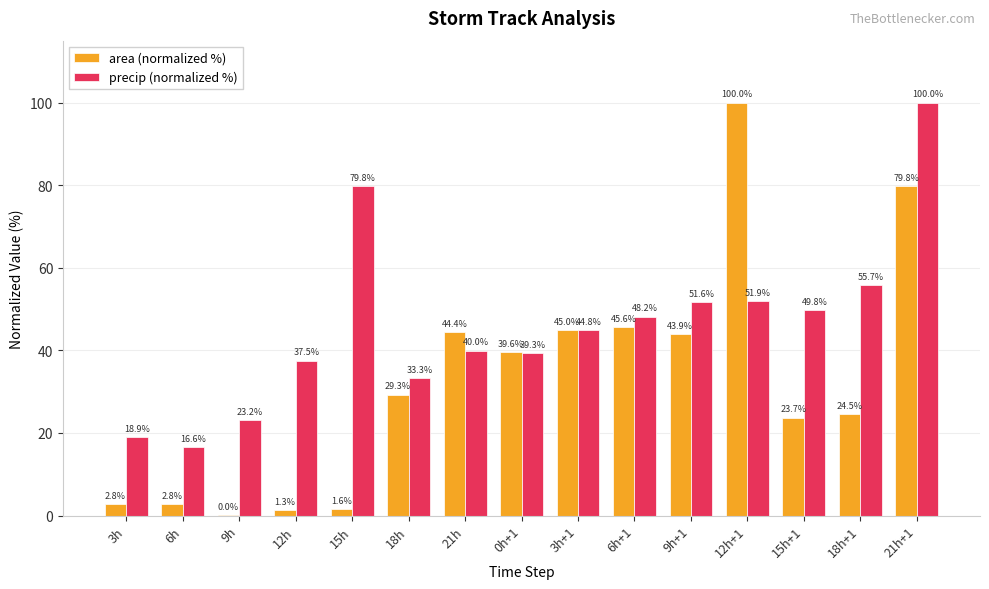

Which series changed the most between 9h+1 and 21h+1?

precip (normalized %)